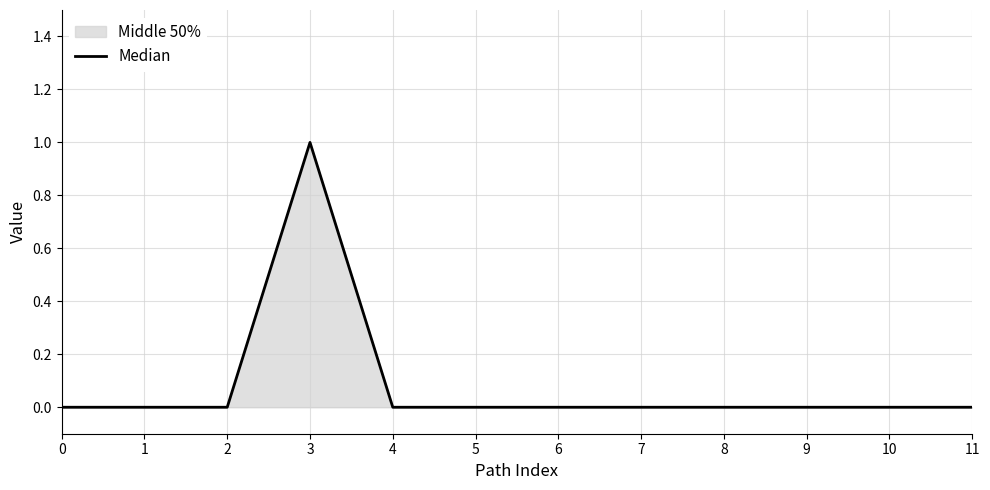

Reading right to left, transcribe all the data shown in this chart.

0	0	0	0	0	0	0	0	1	0	0	0